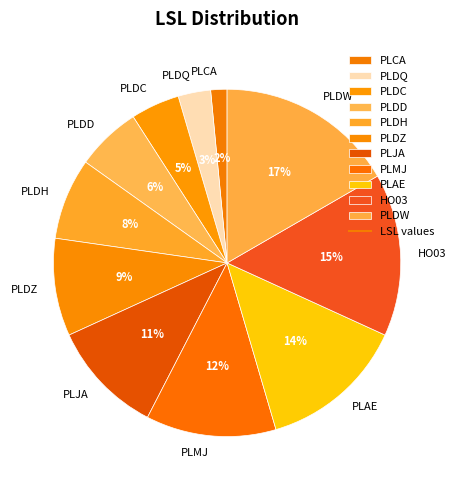

Combined, do PLDC and PLDQ account for over 50%?

No